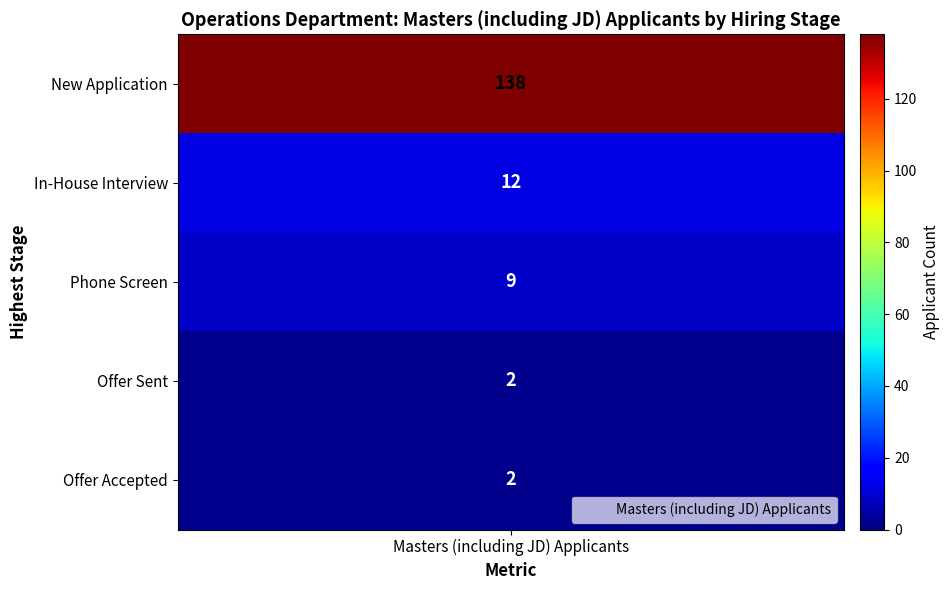

Reading left to right, transcribe all the data shown in this chart.

138	12	9	2	2